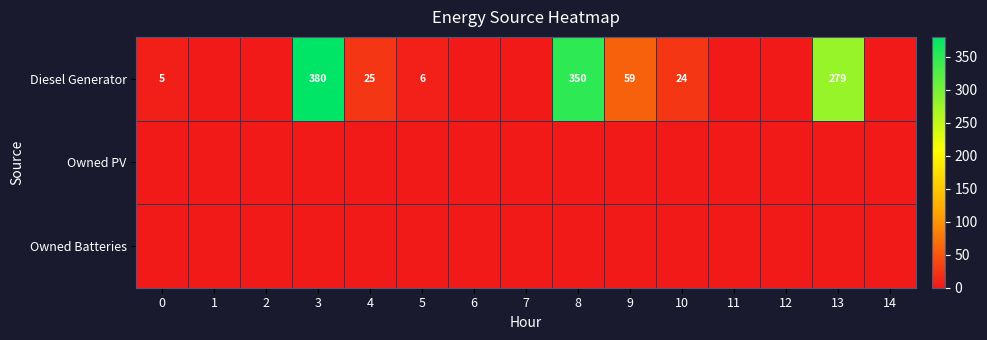

At which category is the sum across all series the highest?

3